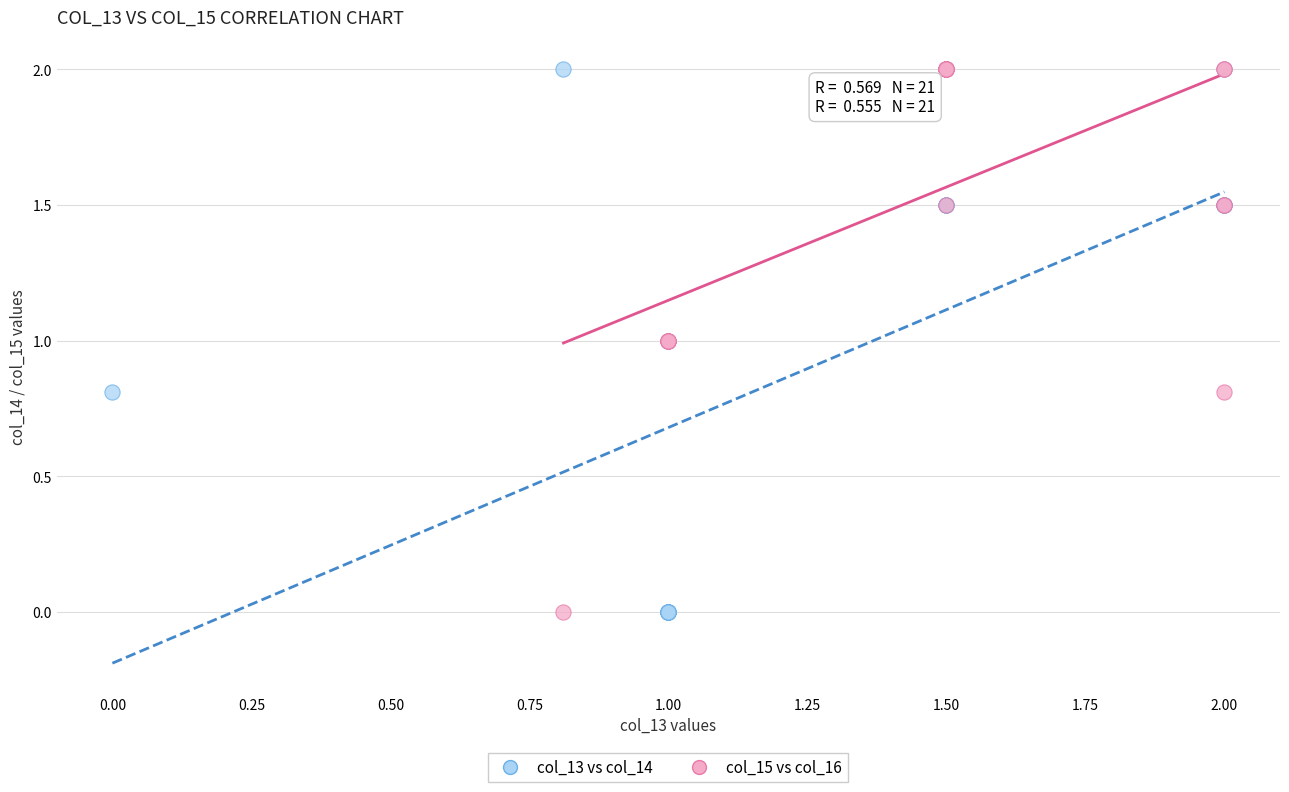

What are all the series names shown in the legend?

col_13 vs col_14, col_15 vs col_16